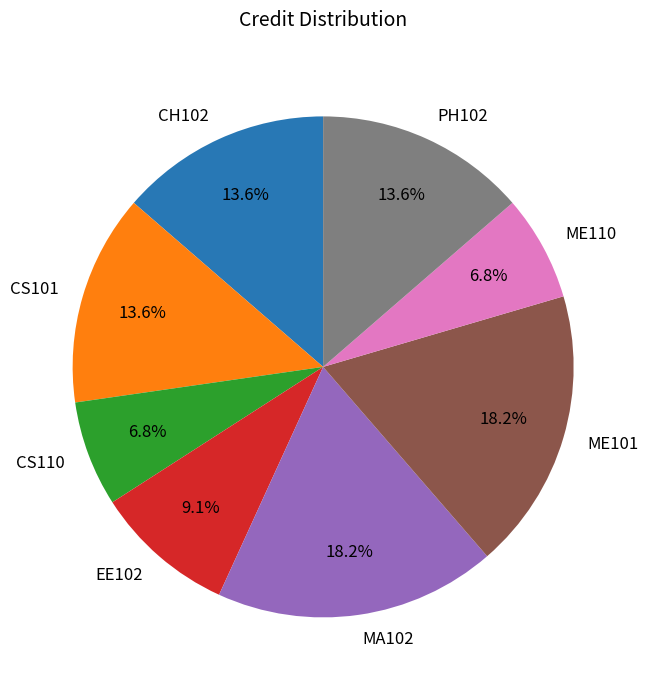

Which has a higher value, CH102 or EE102?

CH102